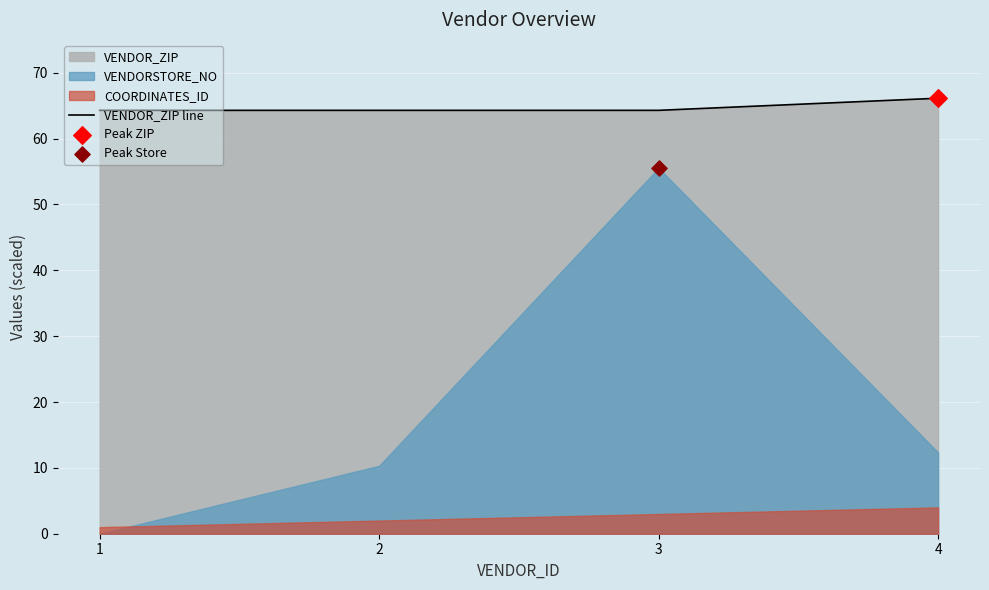

What is the ratio of the value at 4 to the value at 3?

1.0